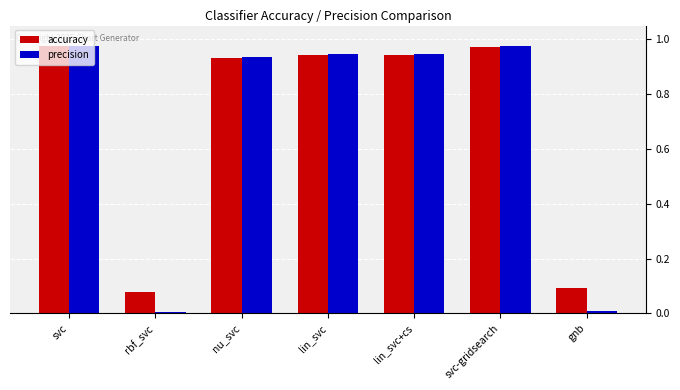

The precision series shows 0.0 at rbf_svc. True or false?

True